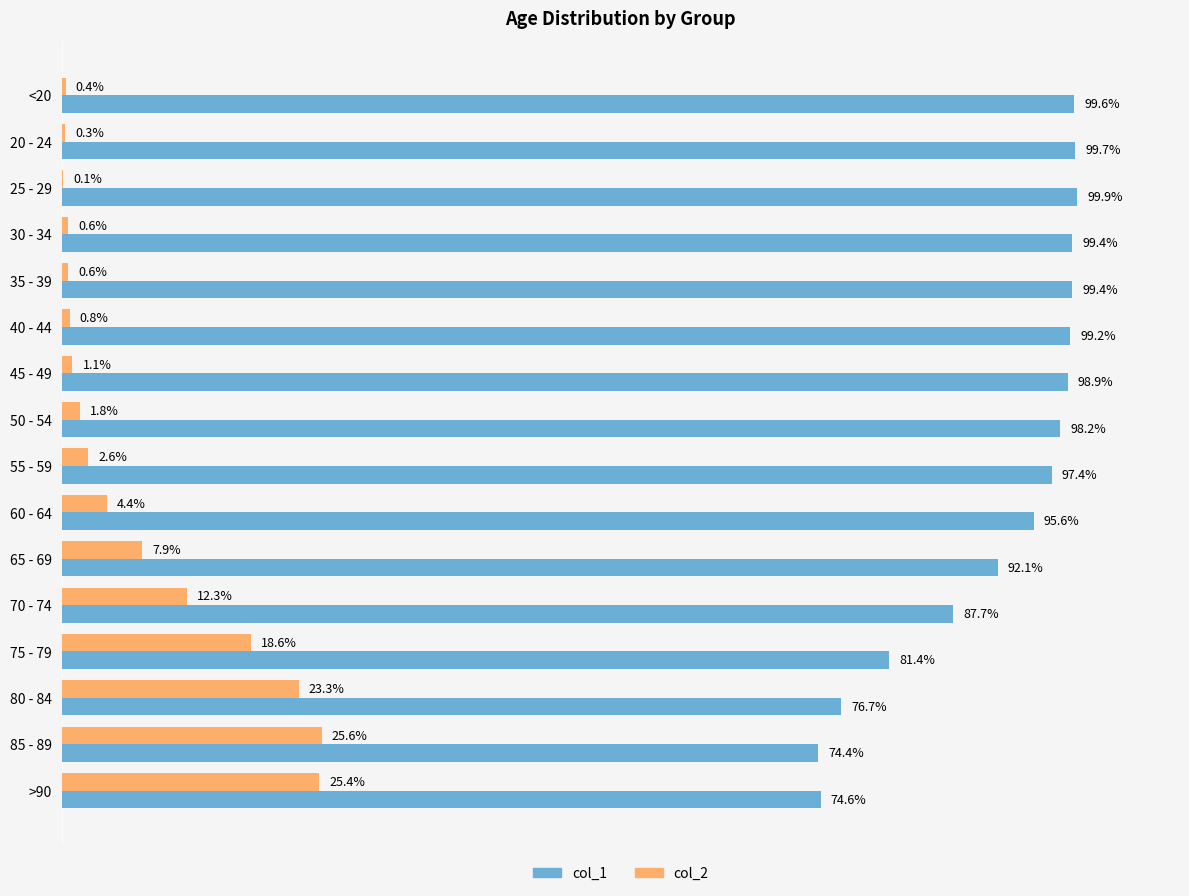

Which series has the largest total across all categories?

col_1